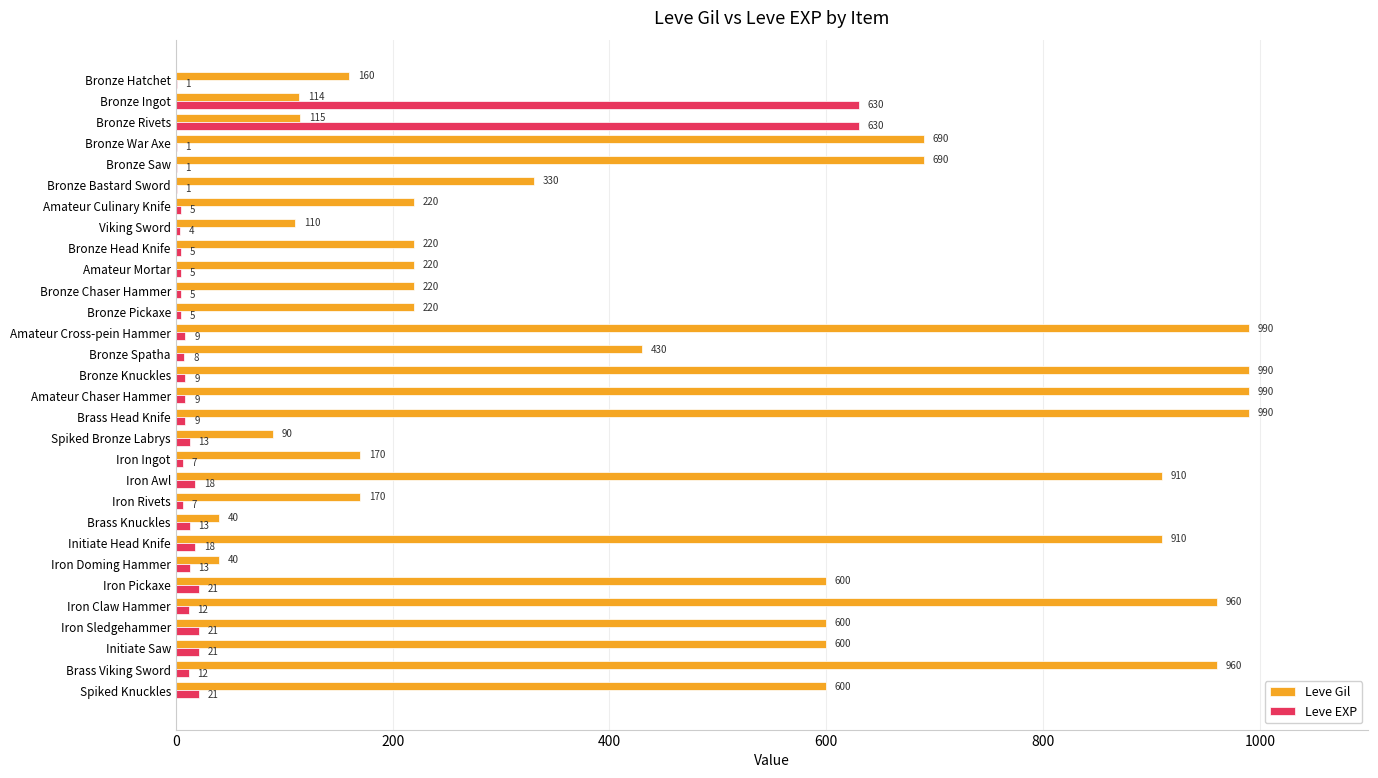

At which label is Leve Gil closest to 515?

Bronze Spatha